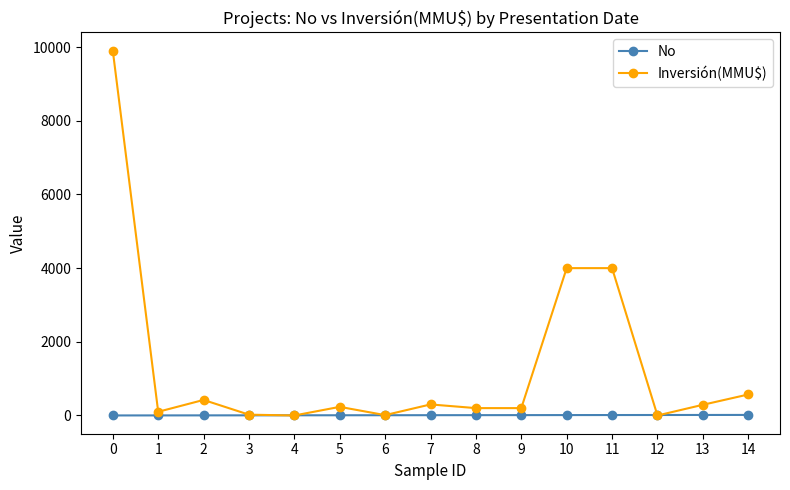

What is the greatest value displayed?

9903